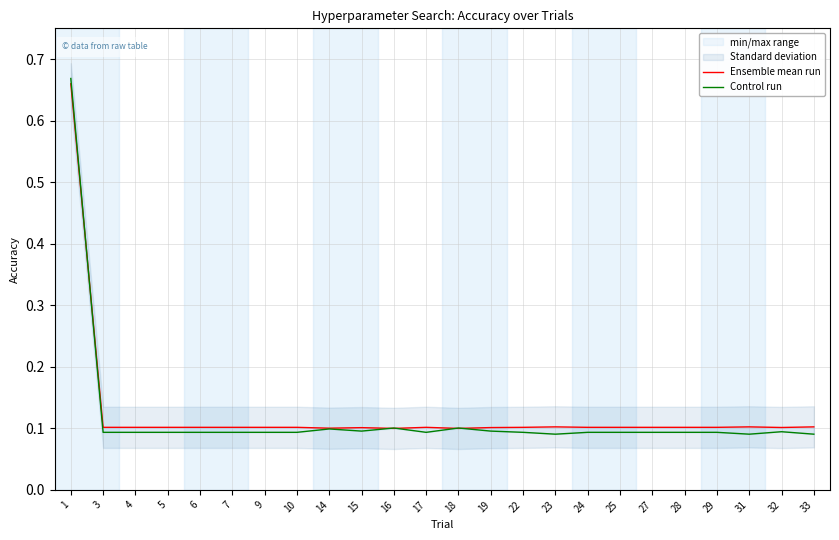

Reading left to right, extract all data points from this chart.

Ensemble mean run: 1=0.7	3=0.1	4=0.1	5=0.1	6=0.1	7=0.1	9=0.1	10=0.1	14=0.1	15=0.1	16=0.1	17=0.1	18=0.1	19=0.1	22=0.1	23=0.1	24=0.1	25=0.1	27=0.1	28=0.1	29=0.1	31=0.1	32=0.1	33=0.1
Control run: 1=0.7	3=0.1	4=0.1	5=0.1	6=0.1	7=0.1	9=0.1	10=0.1	14=0.1	15=0.1	16=0.1	17=0.1	18=0.1	19=0.1	22=0.1	23=0.1	24=0.1	25=0.1	27=0.1	28=0.1	29=0.1	31=0.1	32=0.1	33=0.1